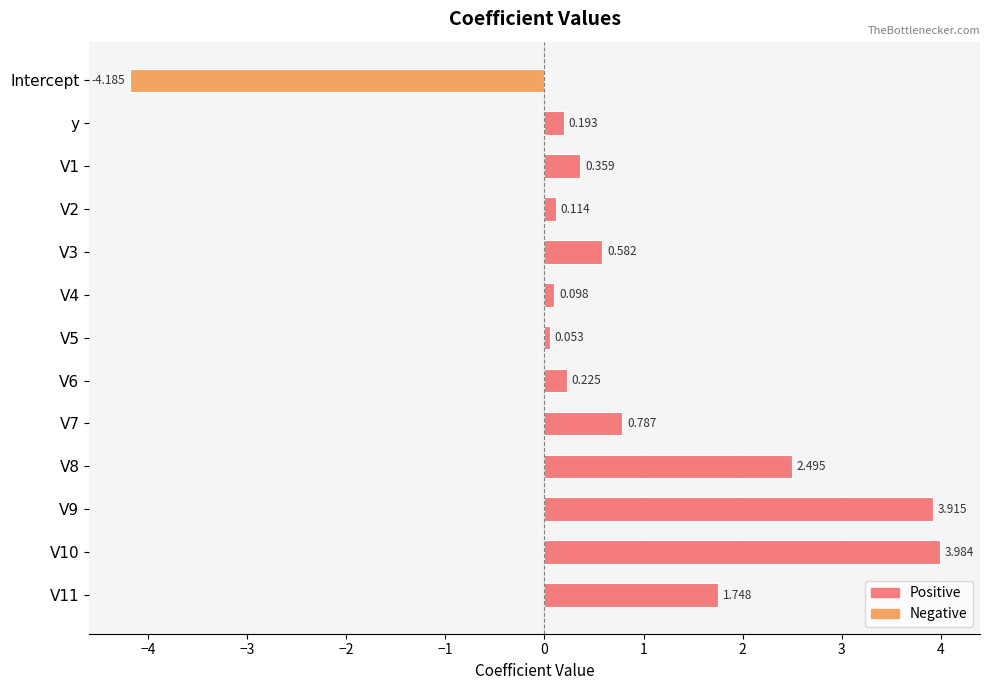

List the labels in order of value, smallest first.

Intercept, V5, V4, V2, y, V6, V1, V3, V7, V11, V8, V9, V10